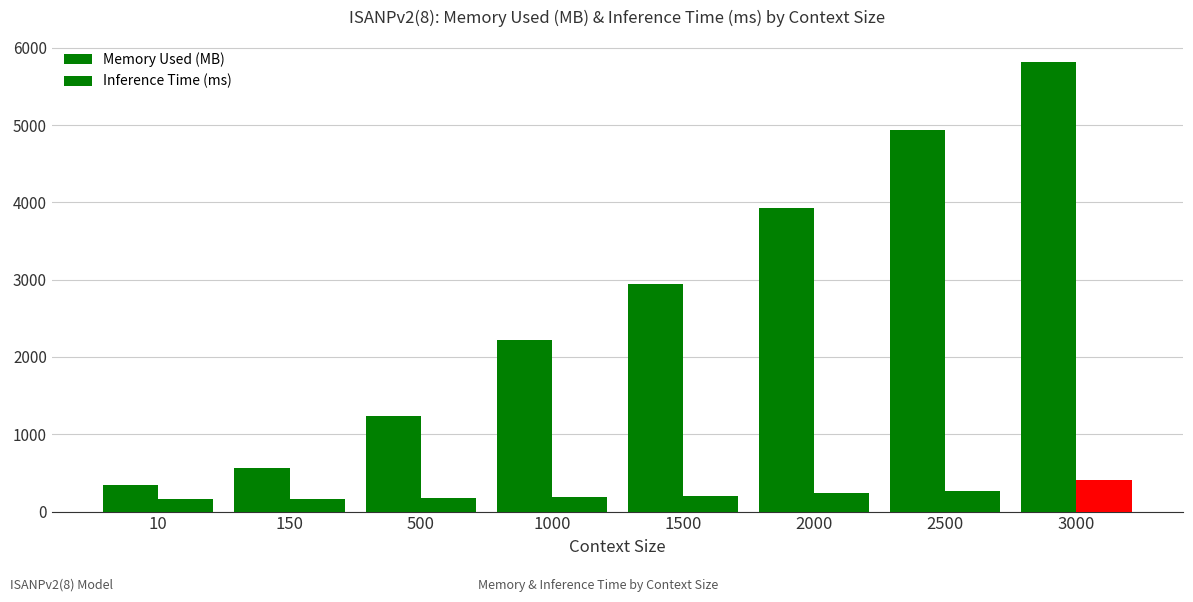

What is the difference between the second highest and minimum values in the Memory Used (MB) series?

4598.0